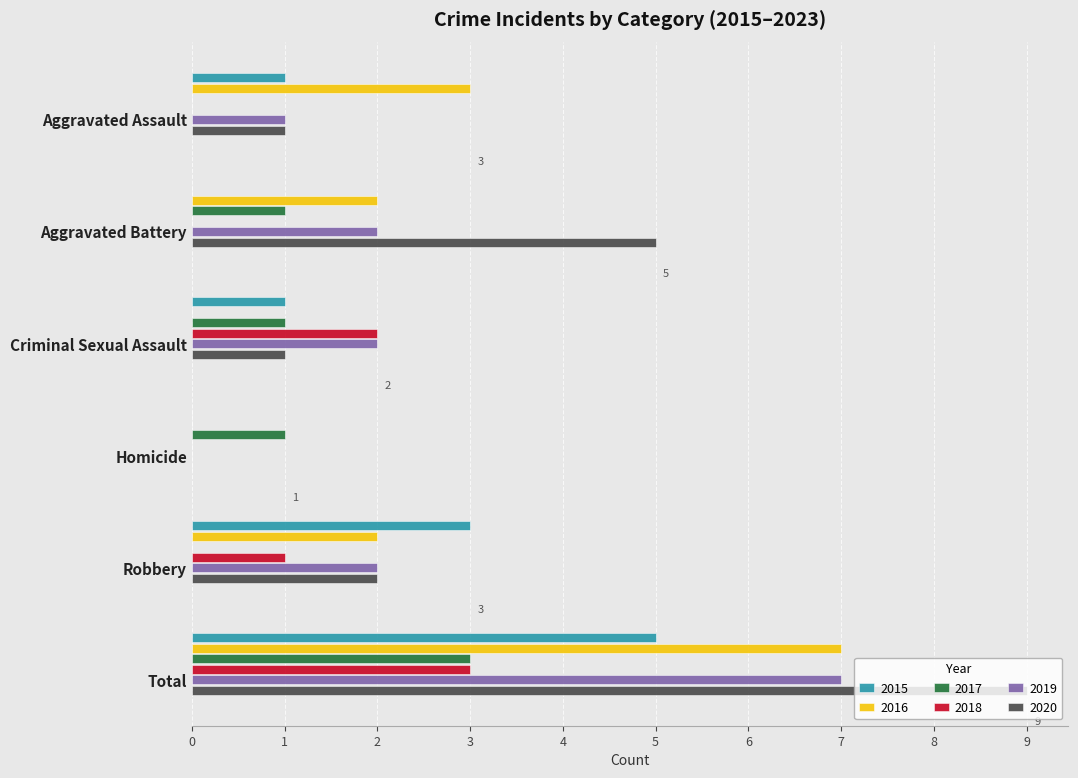

Count the 2017 values in the range 0 to 1.

5